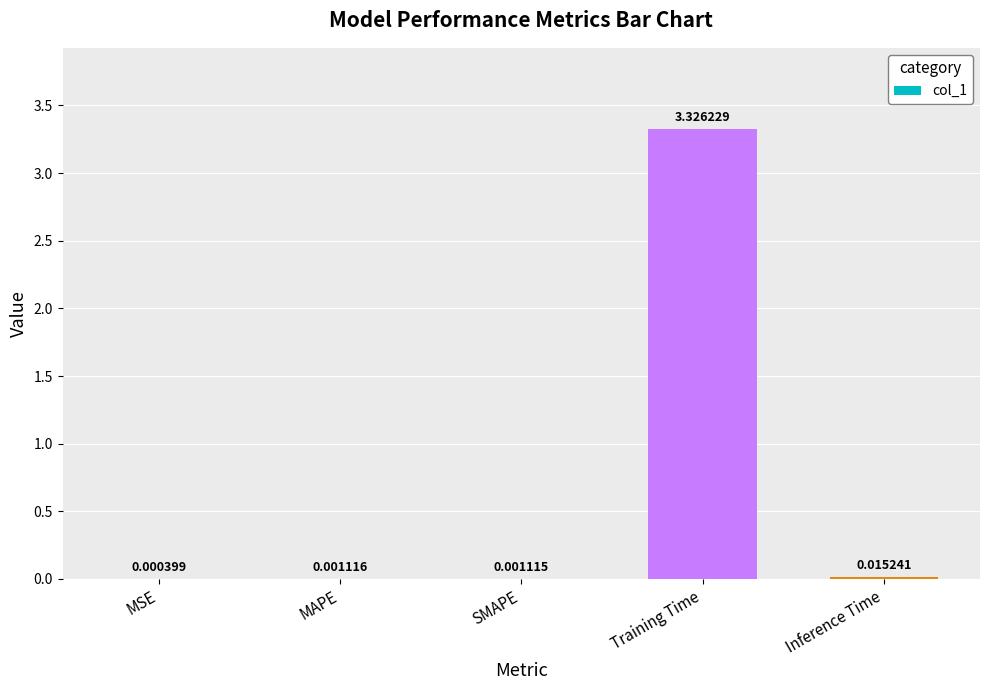

Are the bars horizontal?

No